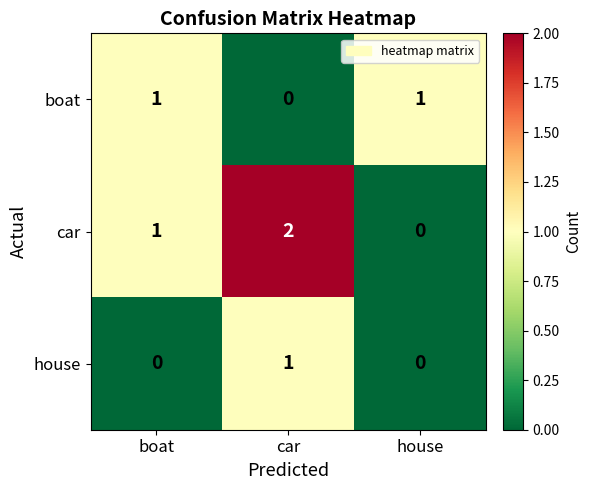

Which category has the highest value across all series?

car